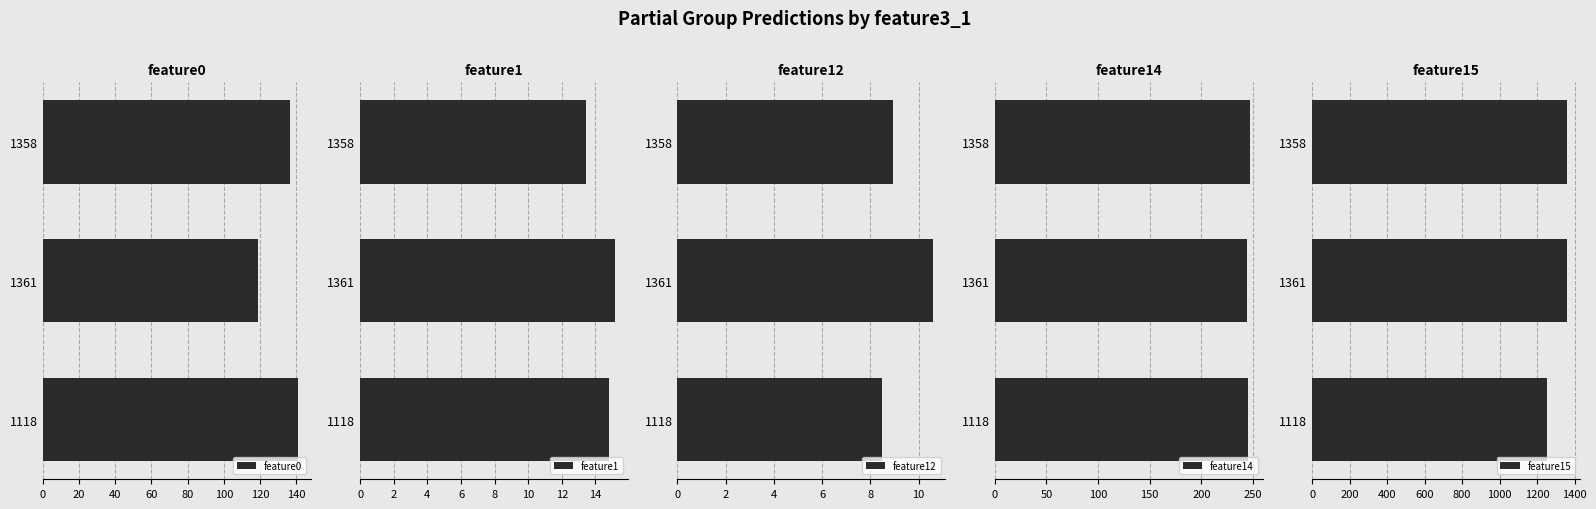

The feature0 series shows 32.5 at 1118. True or false?

False